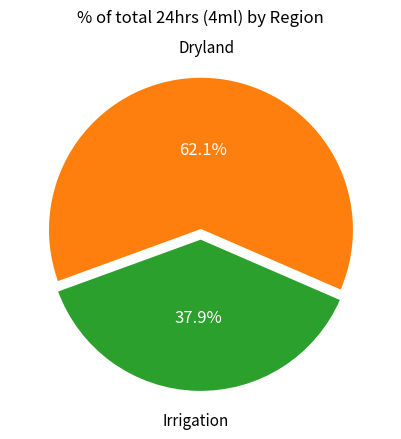

Combined, what portion of the pie is Dryland and Irrigation?

100.0%